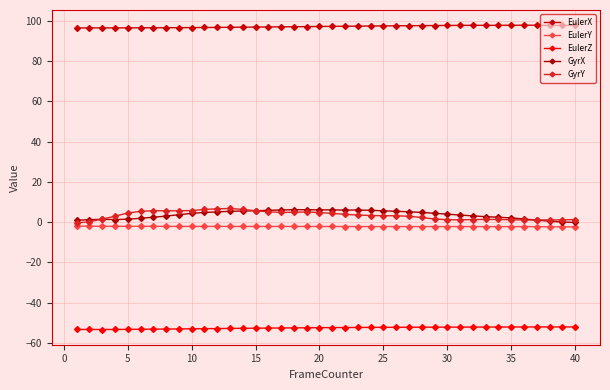

True or false: GyrX and EulerY cross at least once.

False